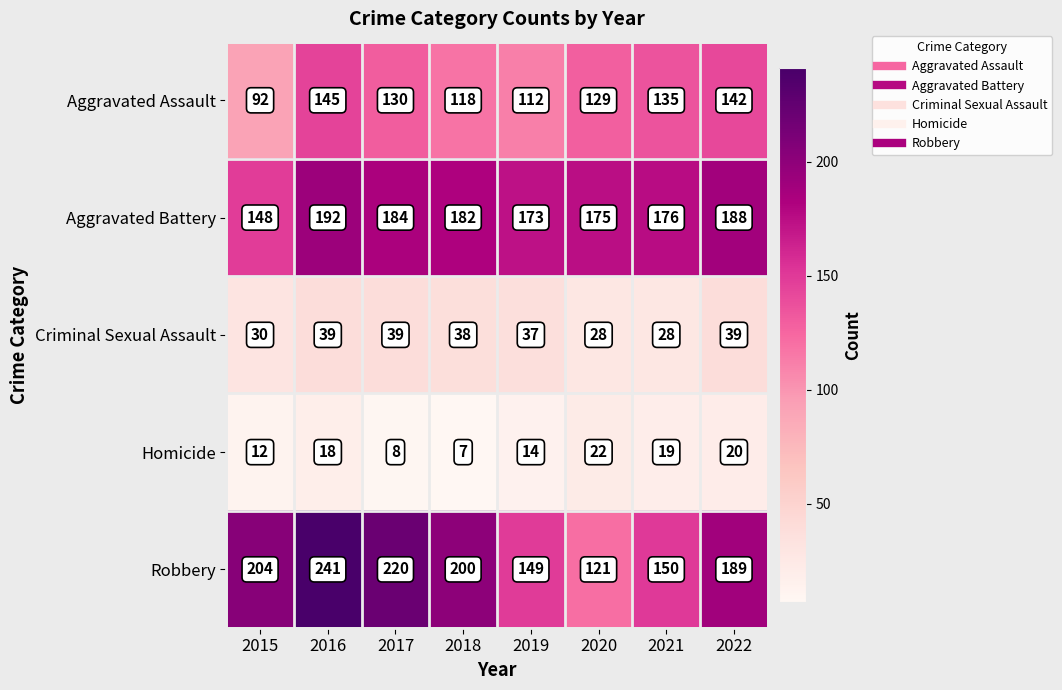

What is the maximum value shown in the chart?

241